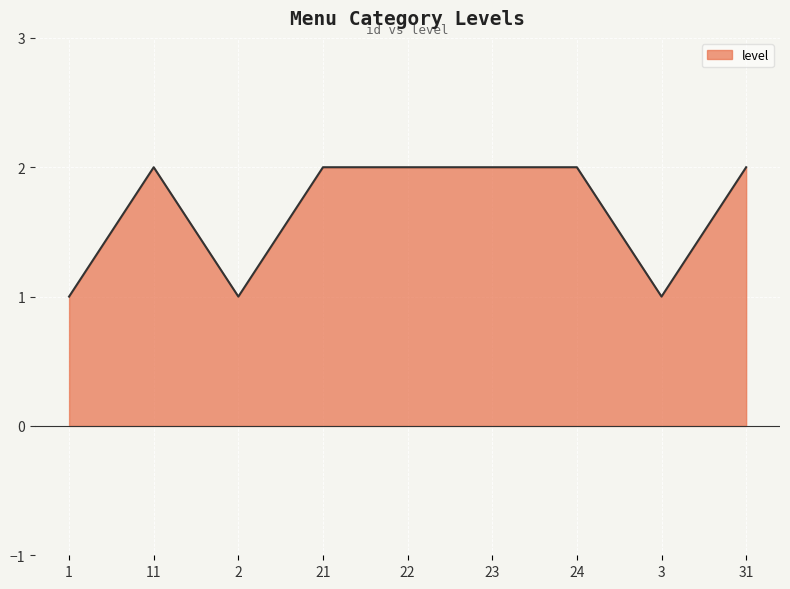

Is it true that the value at 23 is 2?

True